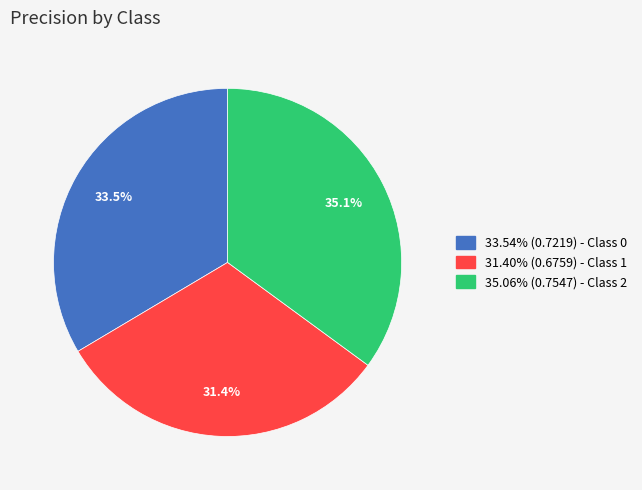

Does any single category account for the majority?

No